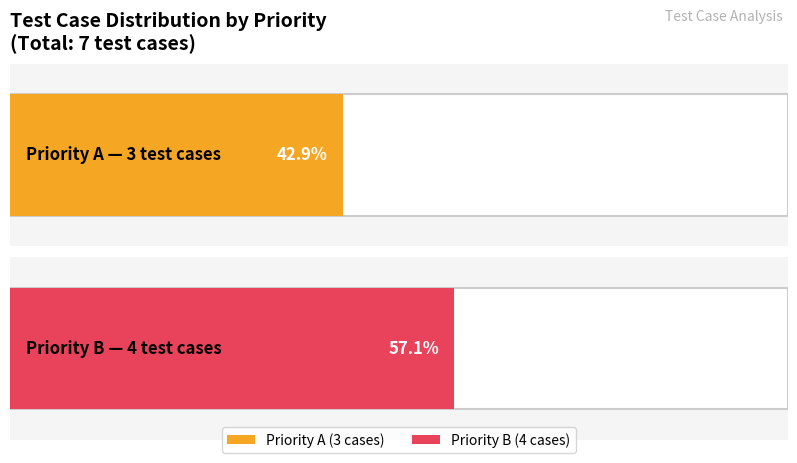

Rank the series at Priority B count from highest to lowest value.

Priority B, Priority A